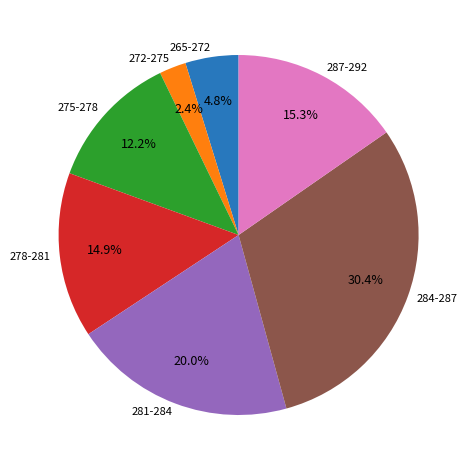

Does any single category account for the majority?

No